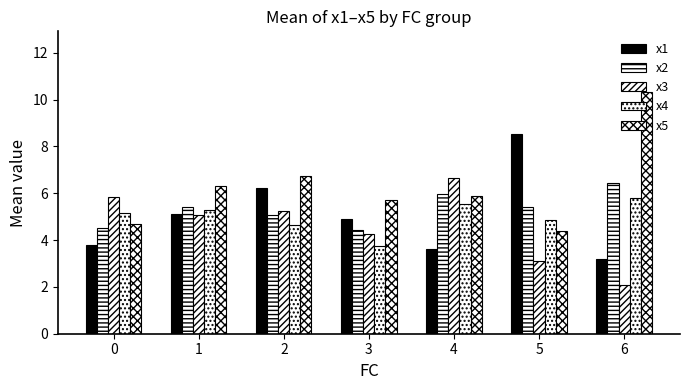

How many data points does each series have?

7